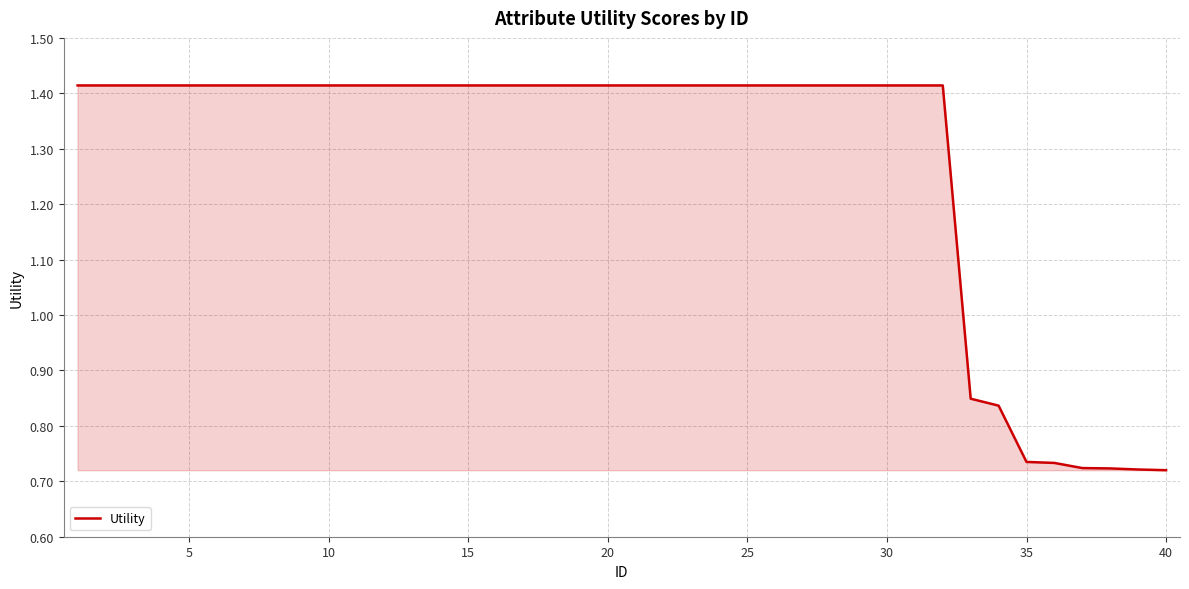

How many lines are shown in the chart?

1